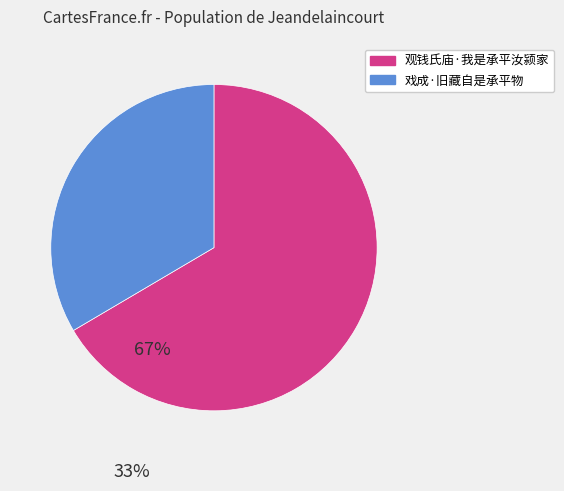

Which category has the smallest portion of the pie?

戏成·旧藏自是承平物